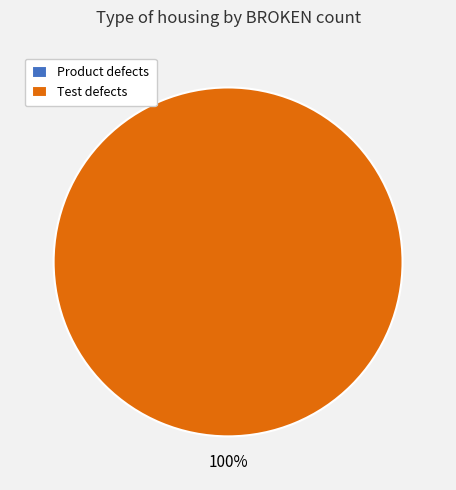

Which category has the biggest portion of the pie?

Test defects